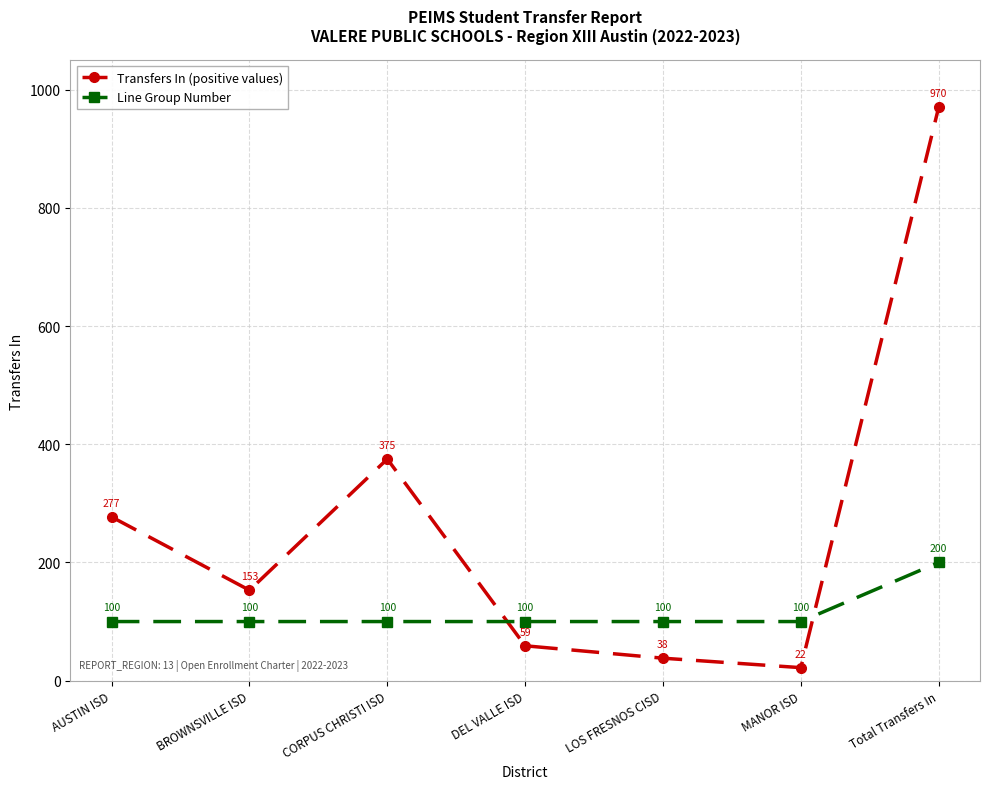

How many lines are shown in the chart?

2